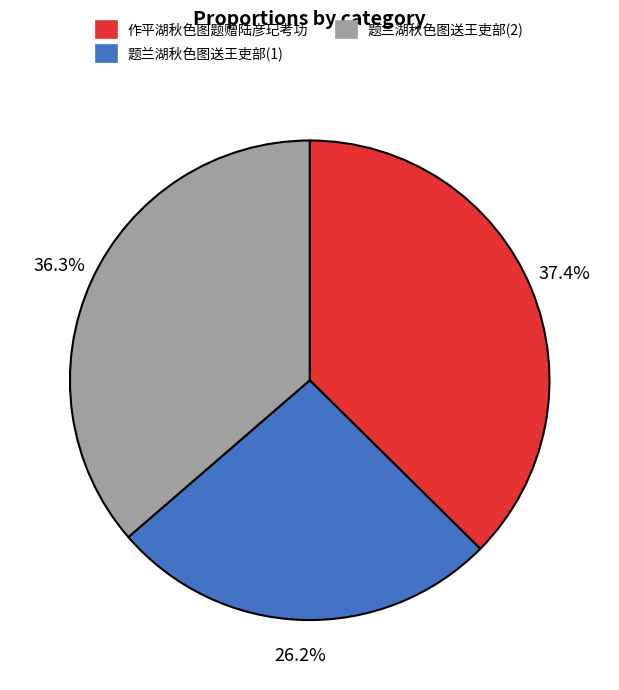

Is there any slice that represents more than half of the pie?

No